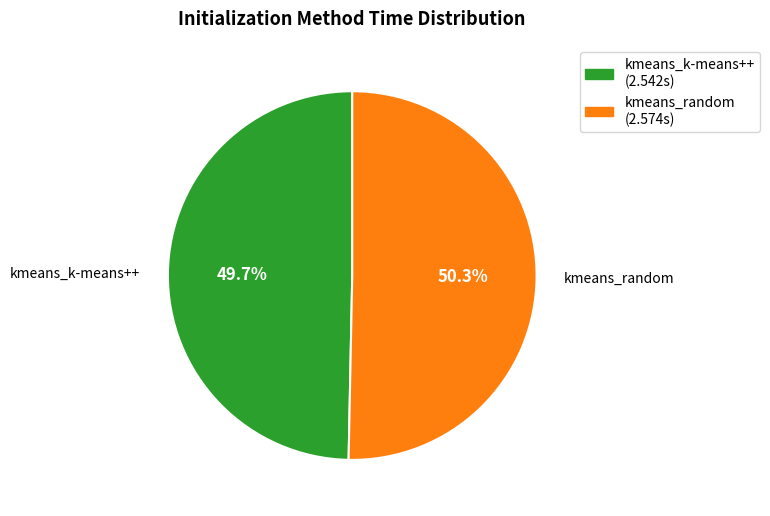

To the nearest percent, what percentage of the pie is kmeans_random?

50%